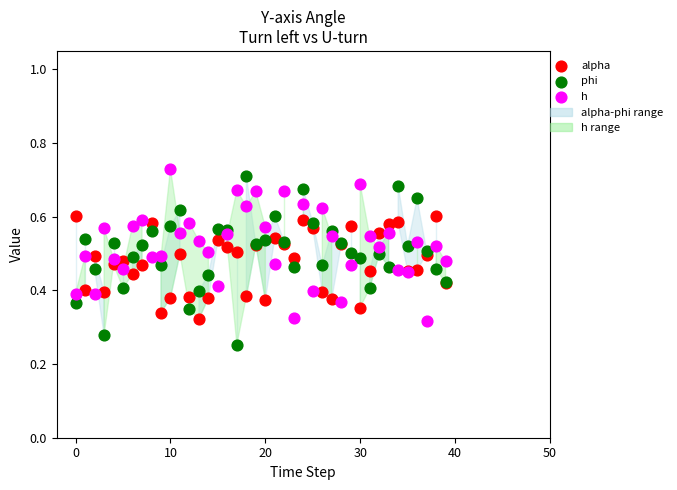

Which series contains the lowest Y value?

phi